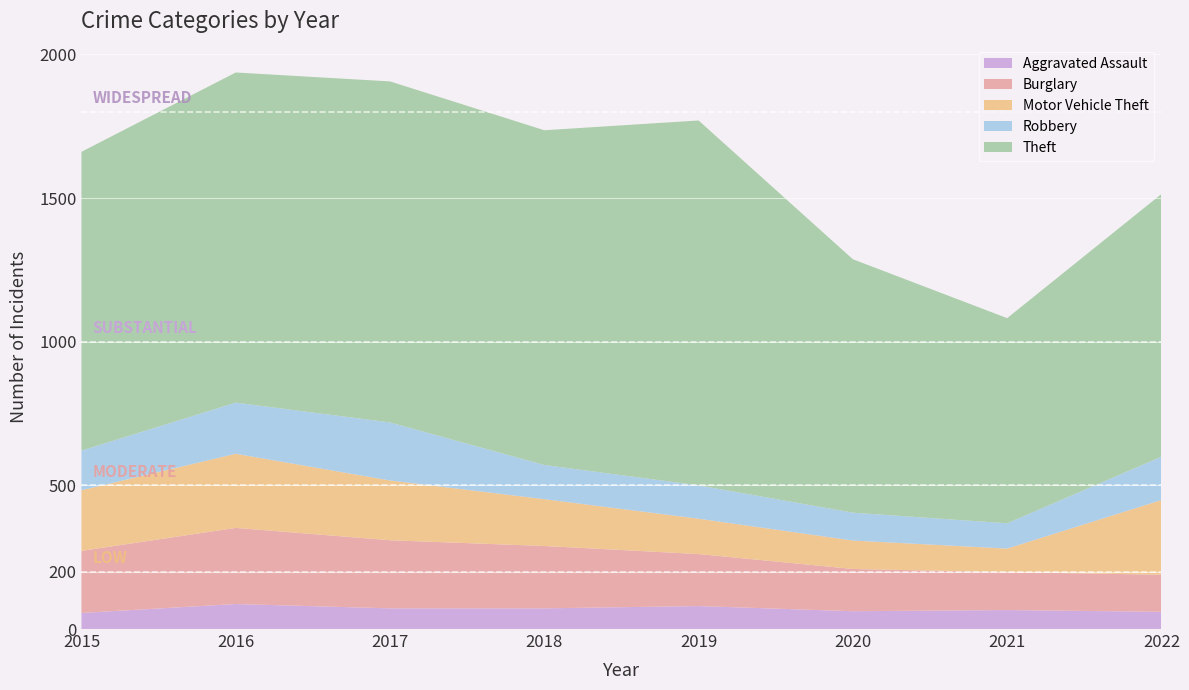

Reading right to left, list all the values displayed in this chart.

Aggravated Assault: 60	66	62	80	72	72	87	56
Burglary: 129	132	147	181	217	237	265	216
Motor Vehicle Theft: 260	82	99	123	163	208	258	211
Robbery: 151	88	97	116	119	202	178	138
Theft: 914	714	882	1270	1165	1187	1149	1040